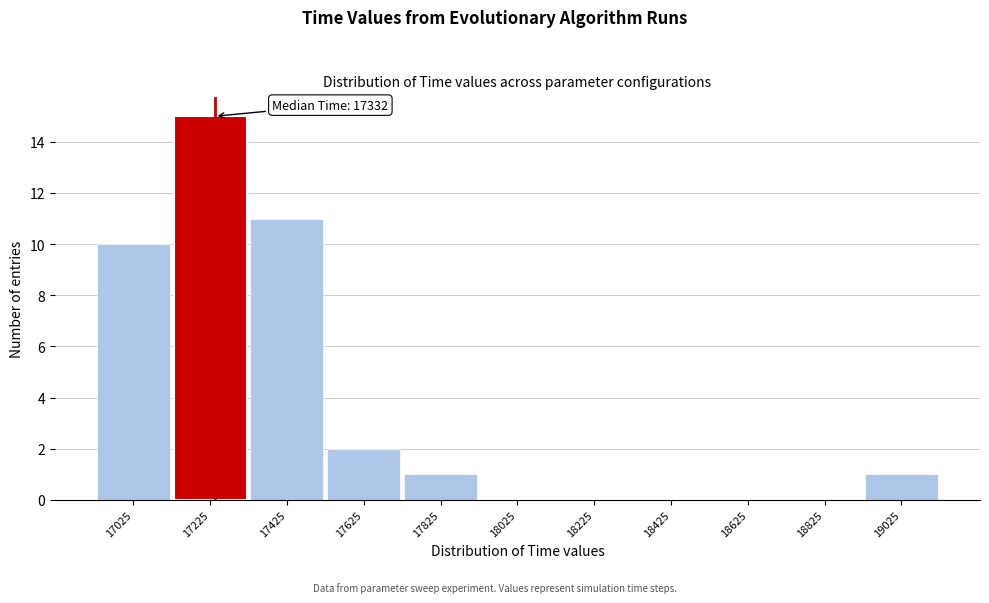

Reading left to right, list all the values displayed in this chart.

17025=10	17225=15	17425=11	17625=2	17825=1	18025=0	18225=0	18425=0	18625=0	18825=0	19025=1